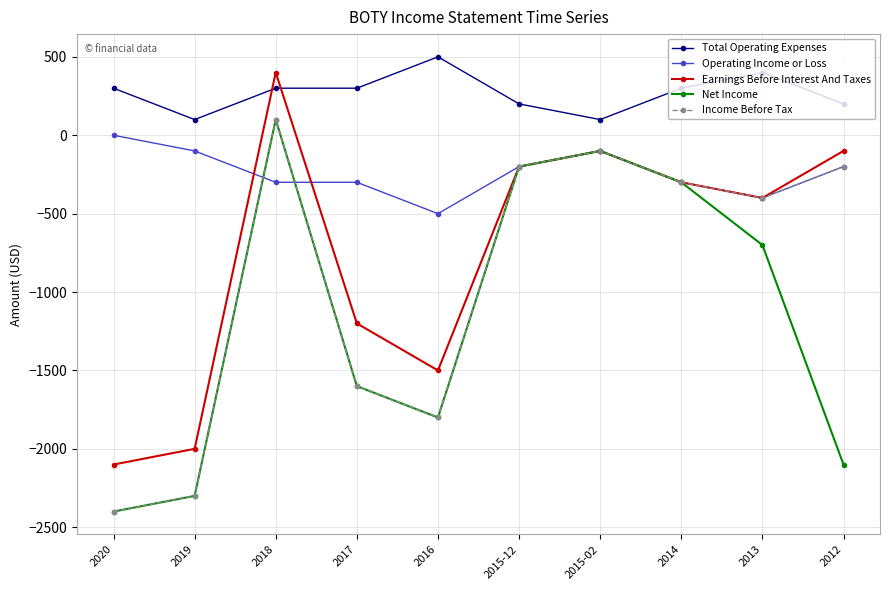

How many data points in Income Before Tax are above -300?

4